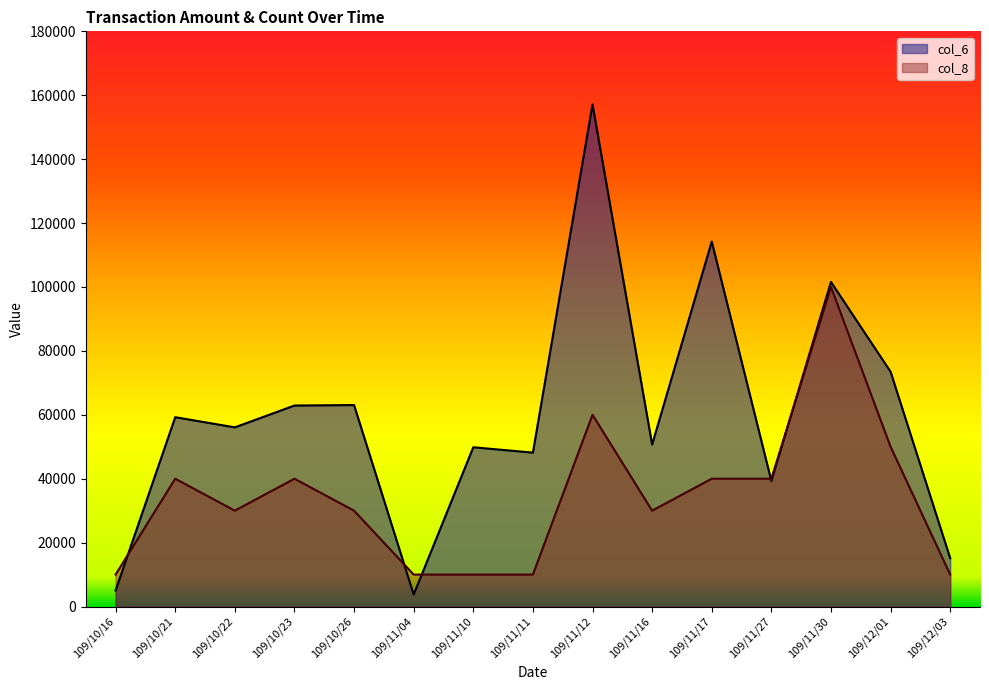

How many distinct data groups are displayed?

2